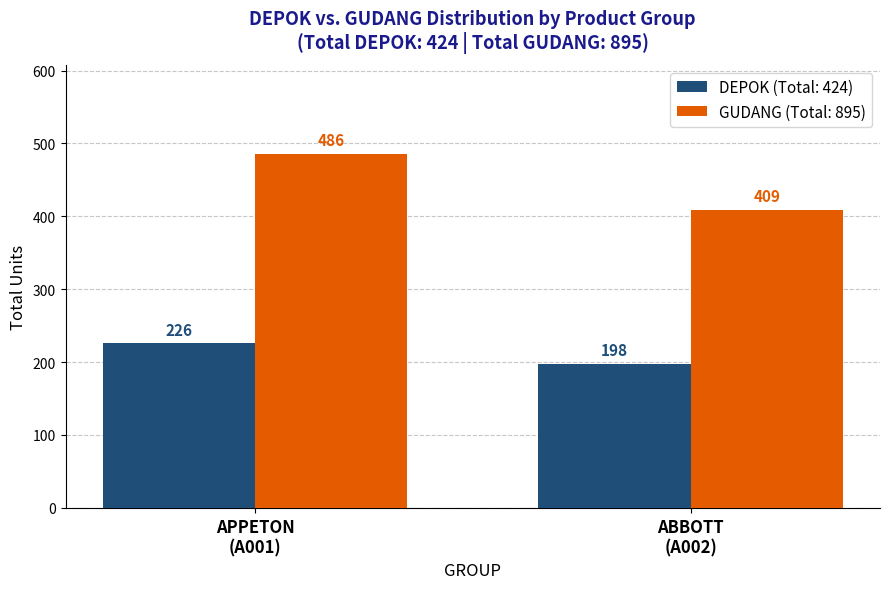

What position from the left is APPETON
(A001)?

1